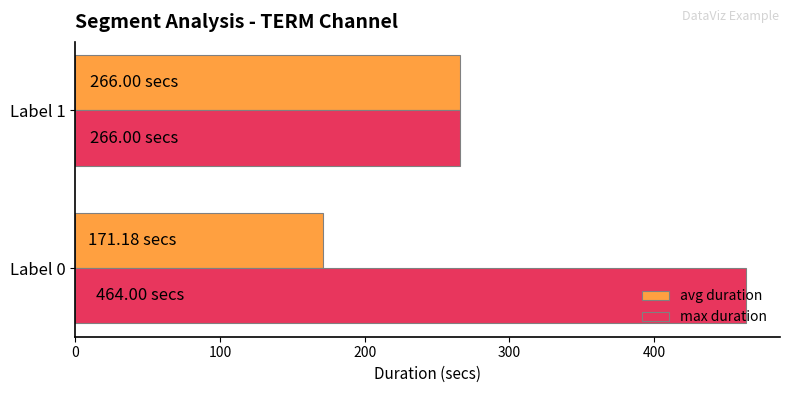

Rank the categories by avg duration value from highest to lowest.

Label 1, Label 0